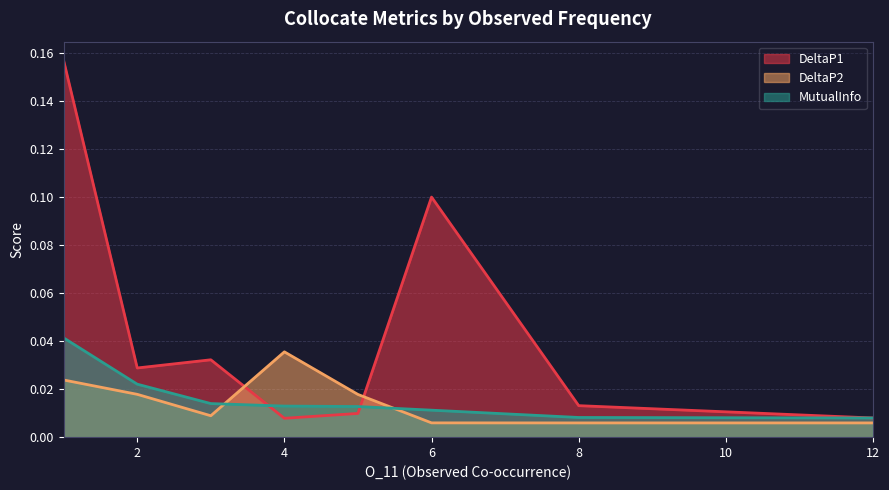

After their last crossing, which series has the higher values: MutualInfo or DeltaP2?

MutualInfo